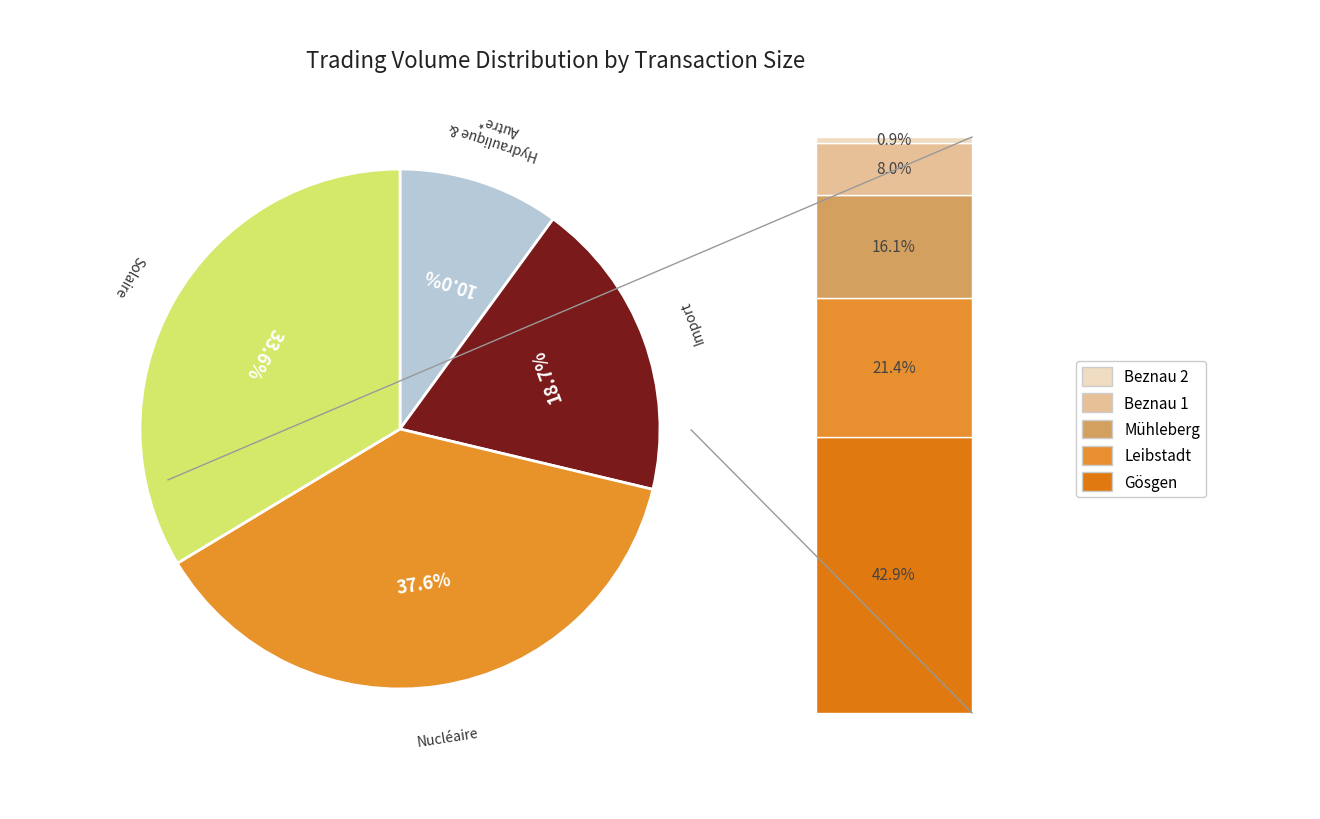

Is there any slice that represents more than half of the pie?

No